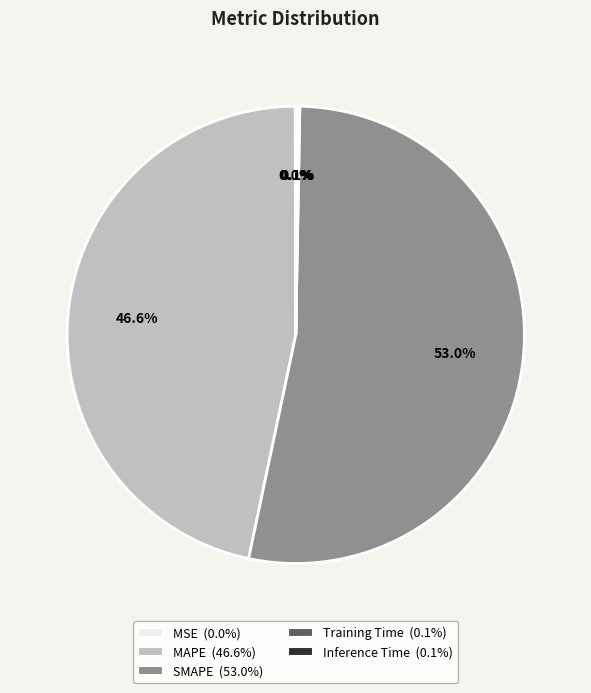

Which slice represents more than half of the pie?

SMAPE